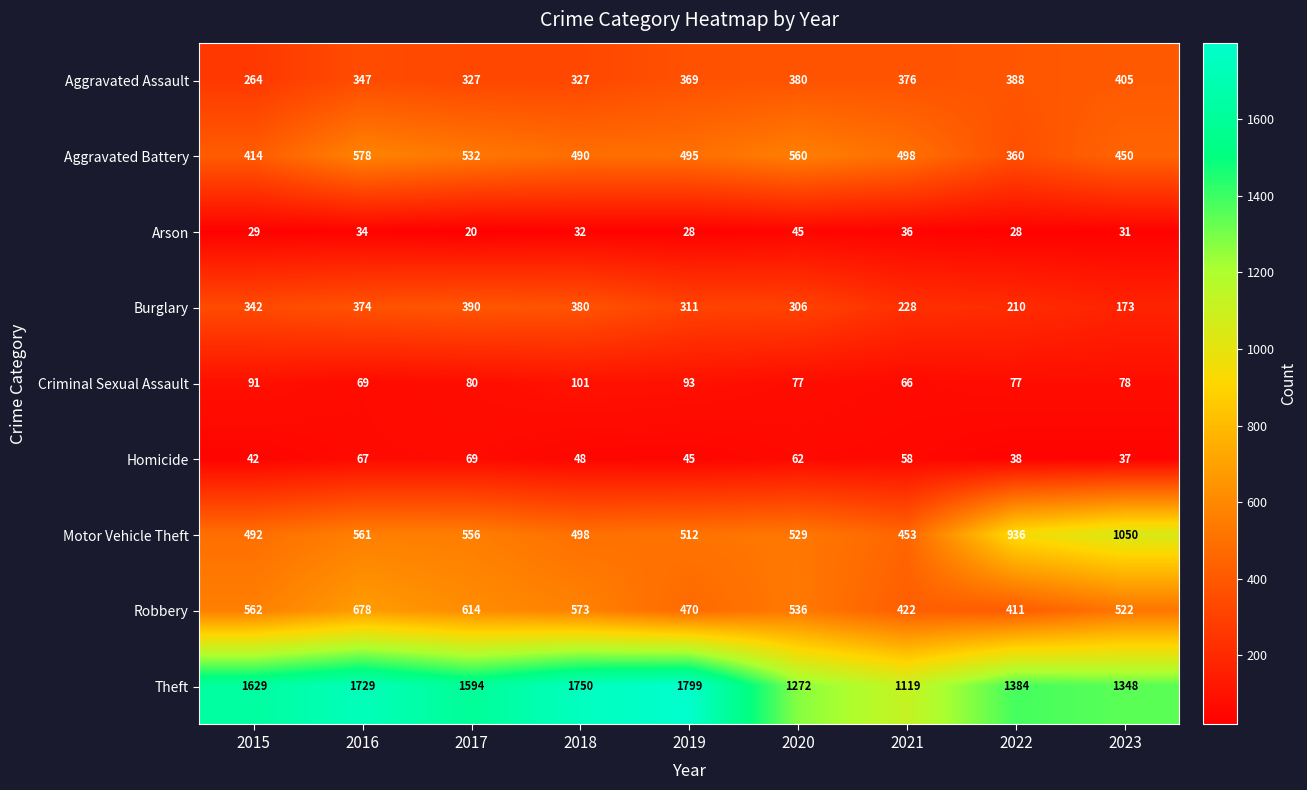

How many series are shown in this chart?

9